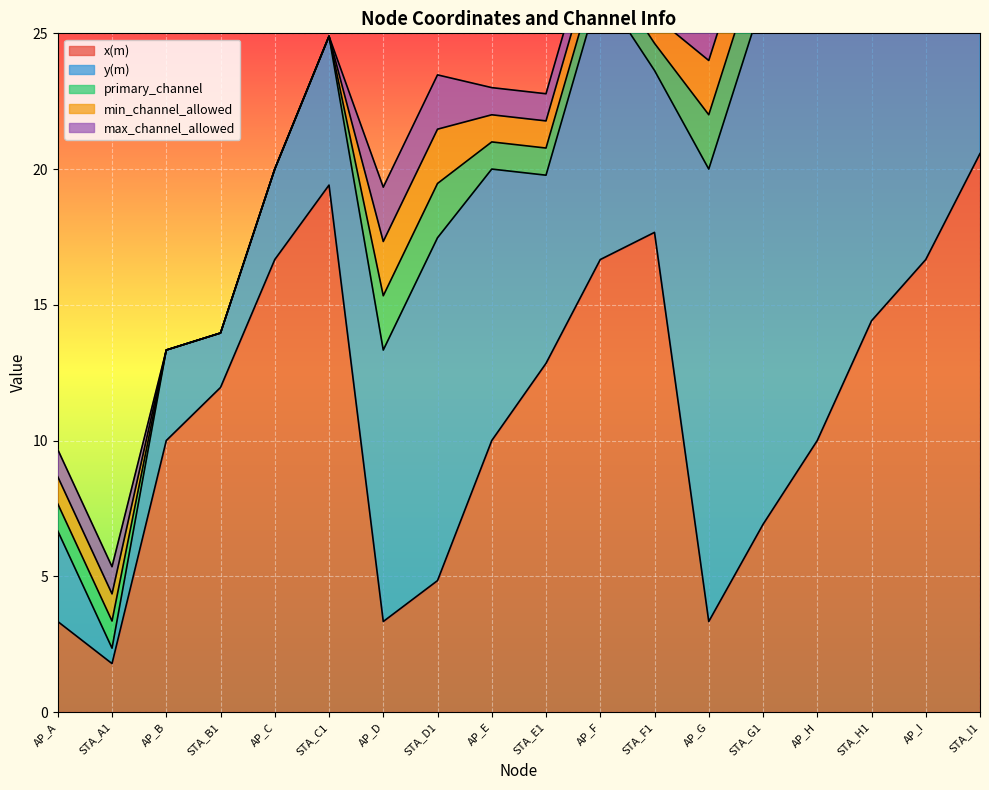

Does the chart display data point markers on the line(s)?

No